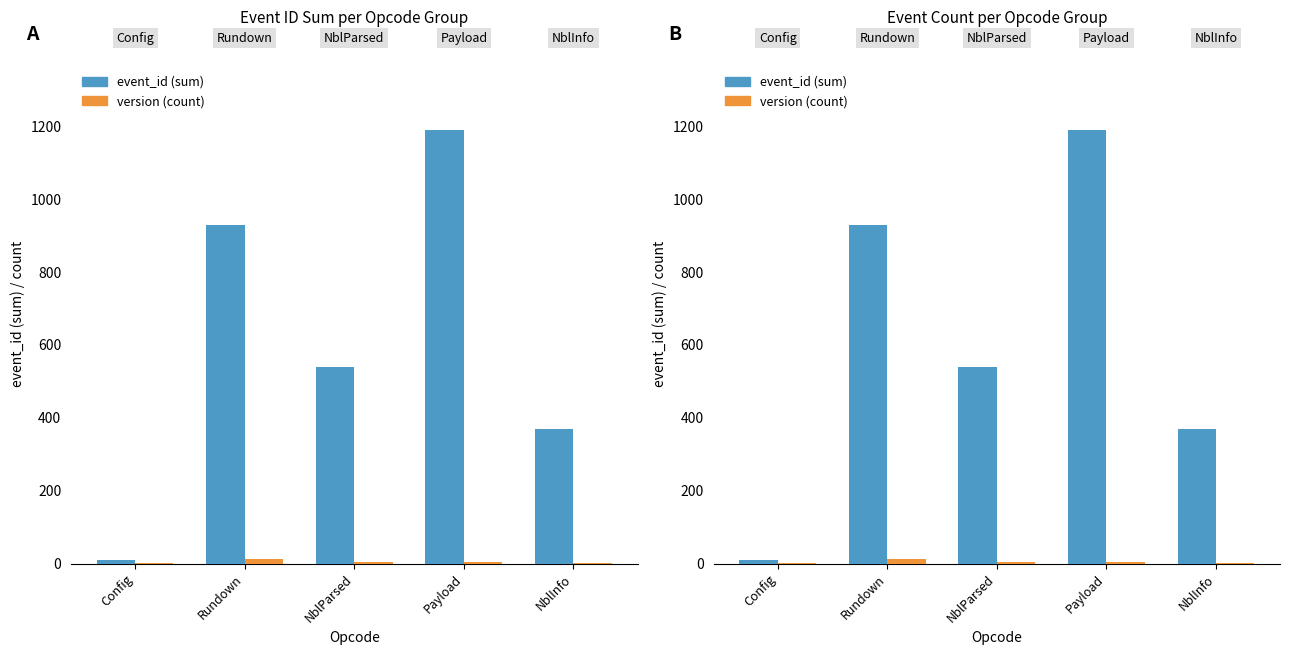

Reading left to right, transcribe all the data shown in this chart.

event_id (sum): 10	929	540	1190	370
version (count): 1	14	4	6	2